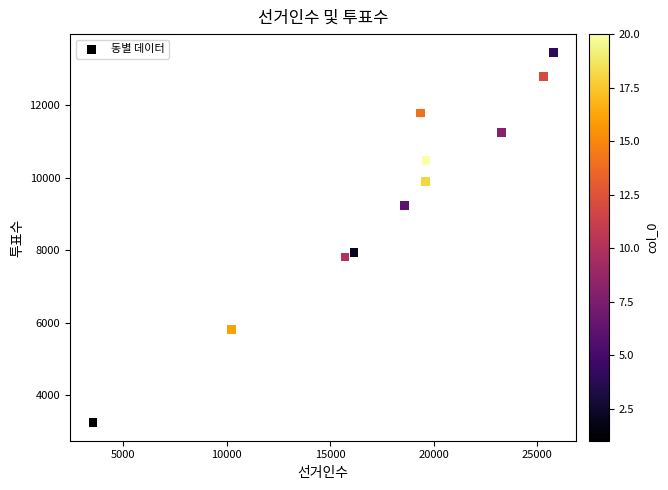

What is the average X value?

17916